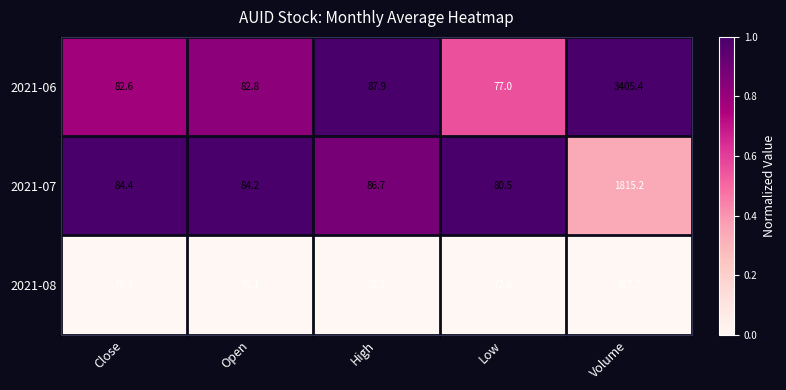

Reading left to right, list all the values displayed in this chart.

2021-06: 82.6	82.8	87.9	77.0	3405.4
2021-07: 84.4	84.2	86.7	80.5	1815.2
2021-08: 76.4	76.1	78.3	72.6	987.7